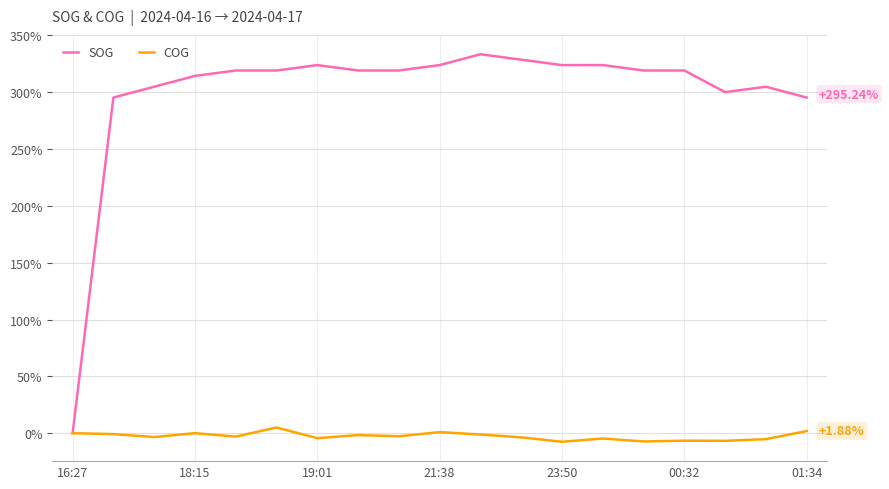

What is the average value of the COG series?

-2.7